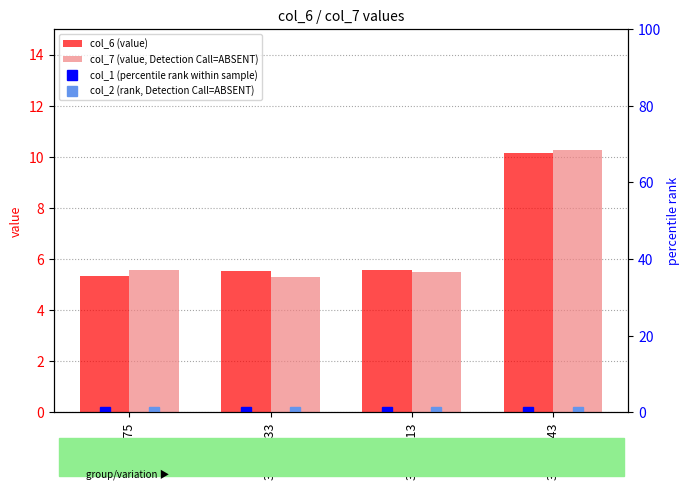

What is the maximum value for col_7 (value, Detection Call=ABSENT)?

10.3